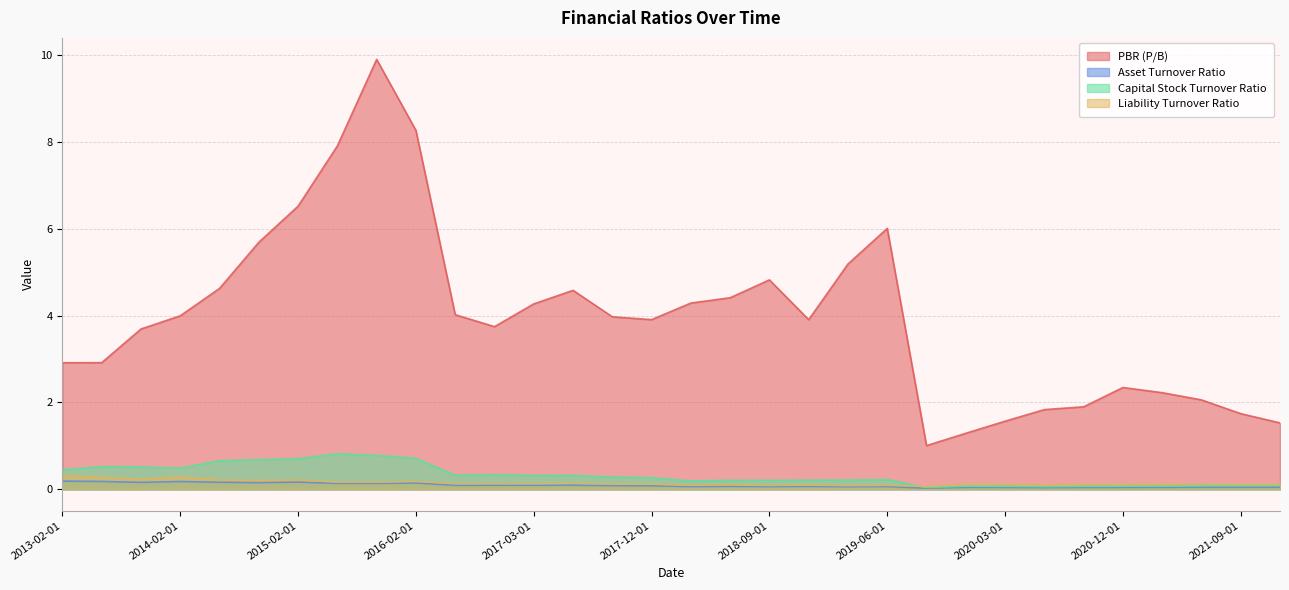

True or false: Asset Turnover Ratio and PBR (P/B) cross at least once.

False